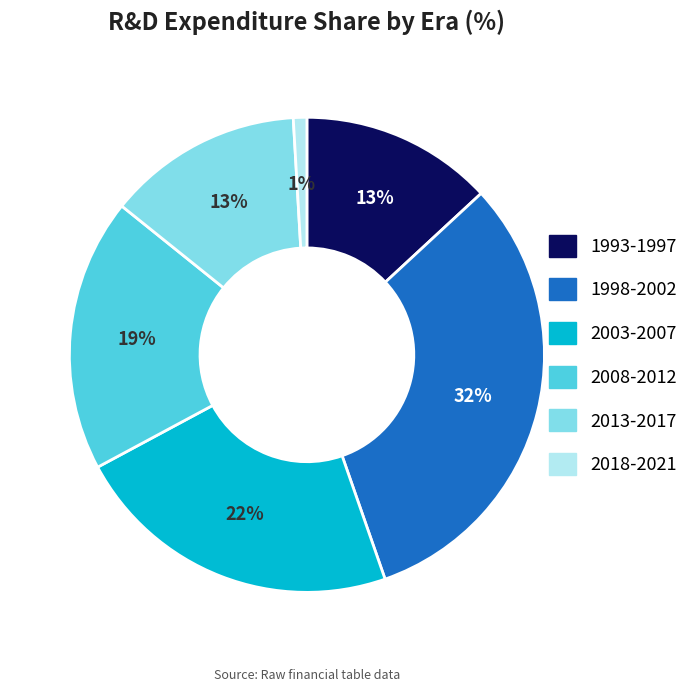

Does any single category account for the majority?

No